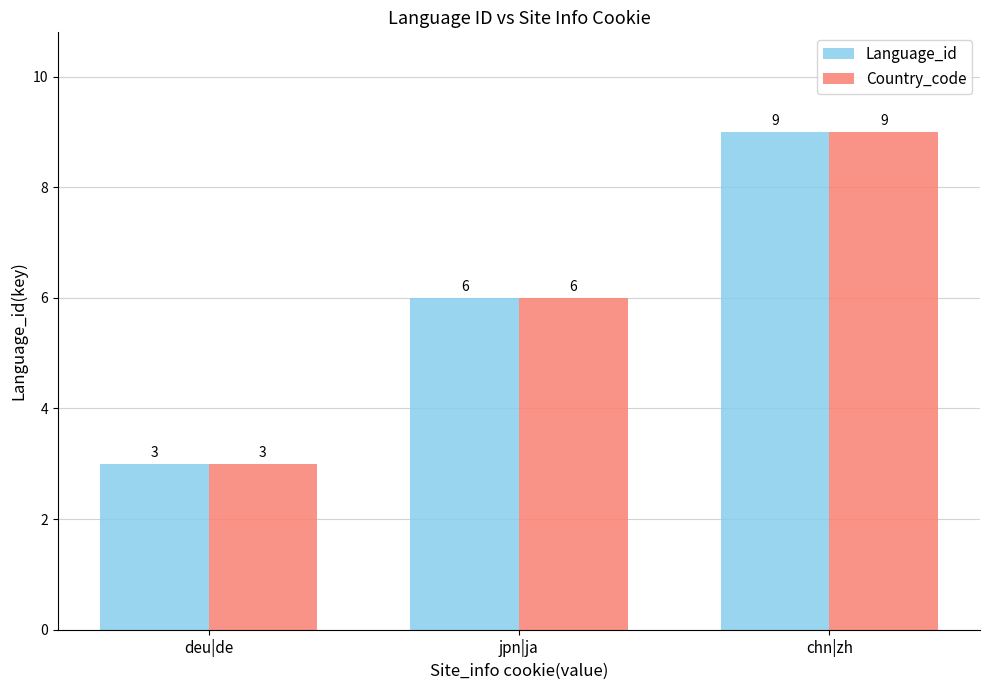

At which label does Country_code reach its minimum?

deu|de